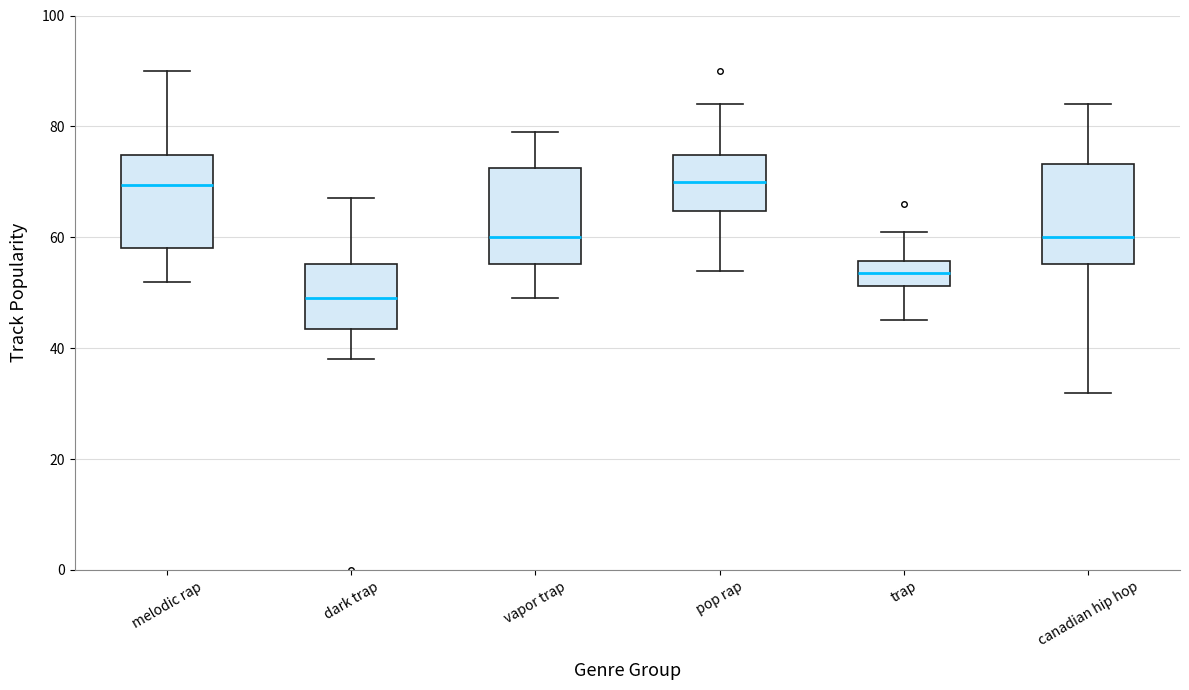

Where is the upper edge of the box for trap on the y-axis? The values are not printed on the chart, so give them approximately, as read against the axis.

56